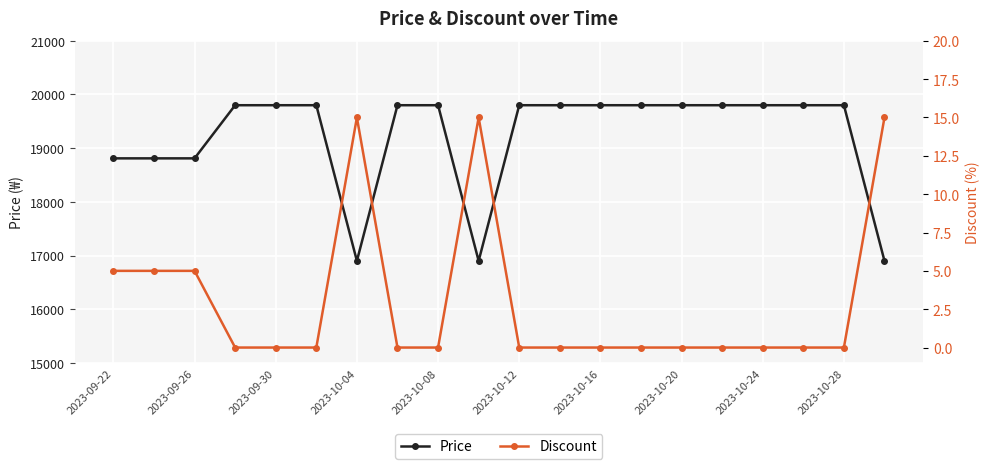

What is the minimum value for Price?

16900